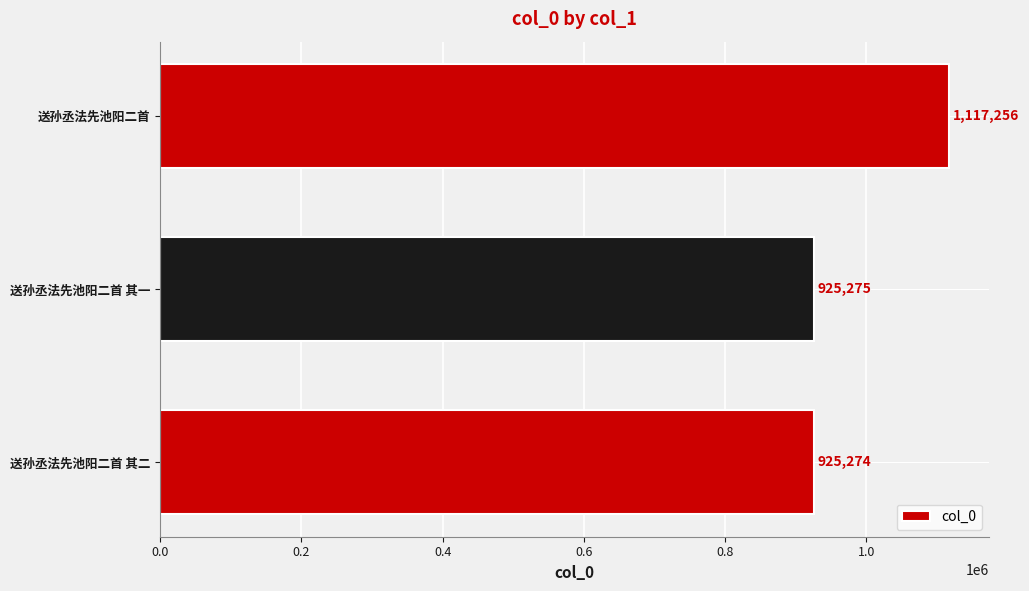

Reading bottom to top, extract all data points from this chart.

送孙丞法先池阳二首 其二=925274	送孙丞法先池阳二首 其一=925275	送孙丞法先池阳二首=1117256